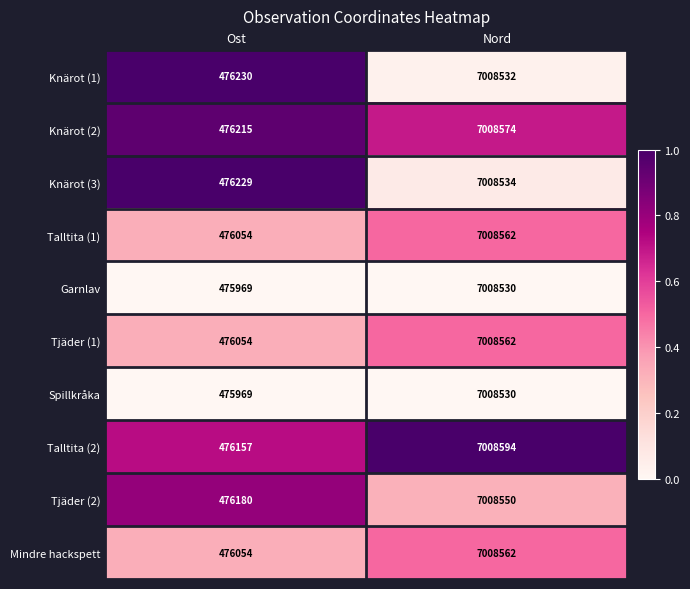

Rank the categories by Garnlav value from highest to lowest.

Nord, Ost